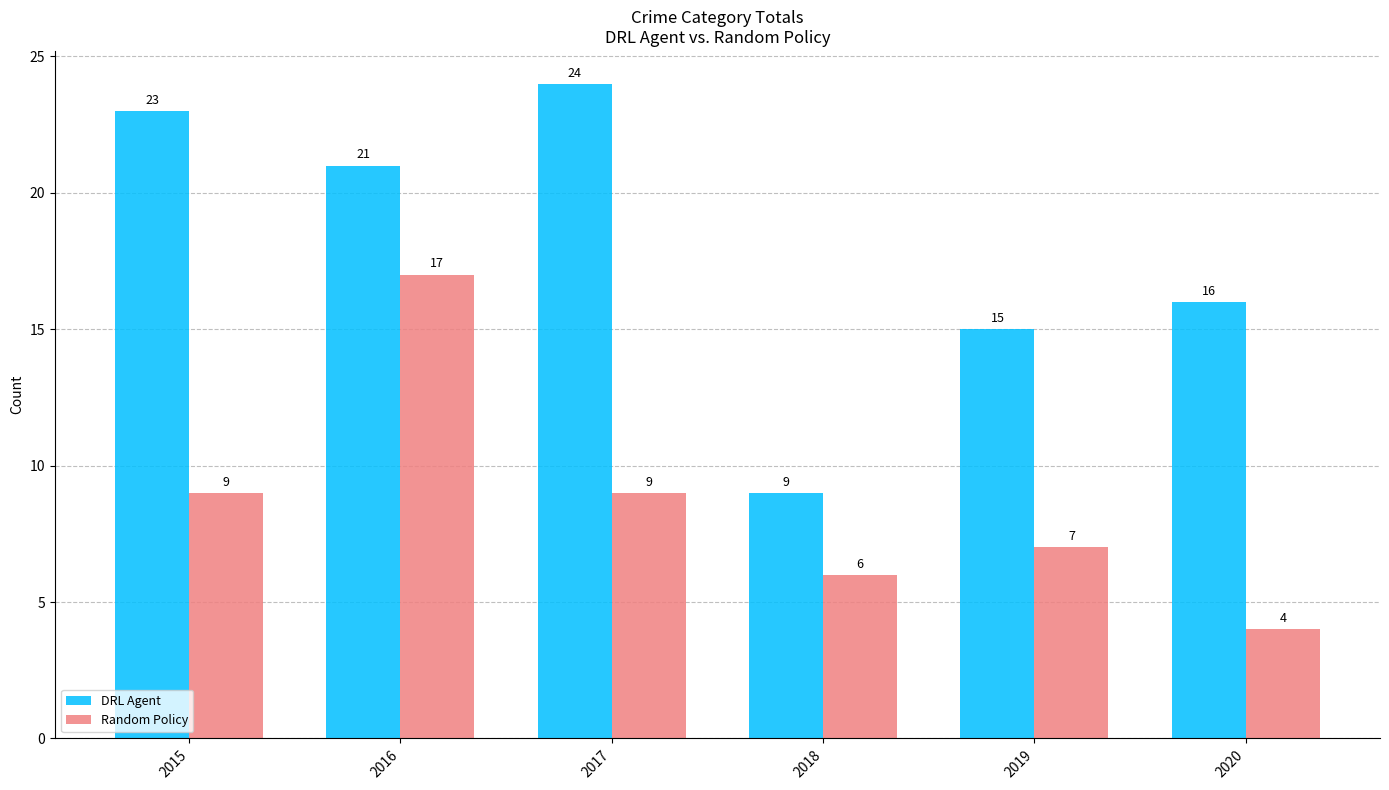

What is the difference between the maximum and second lowest values in the DRL Agent series?

9